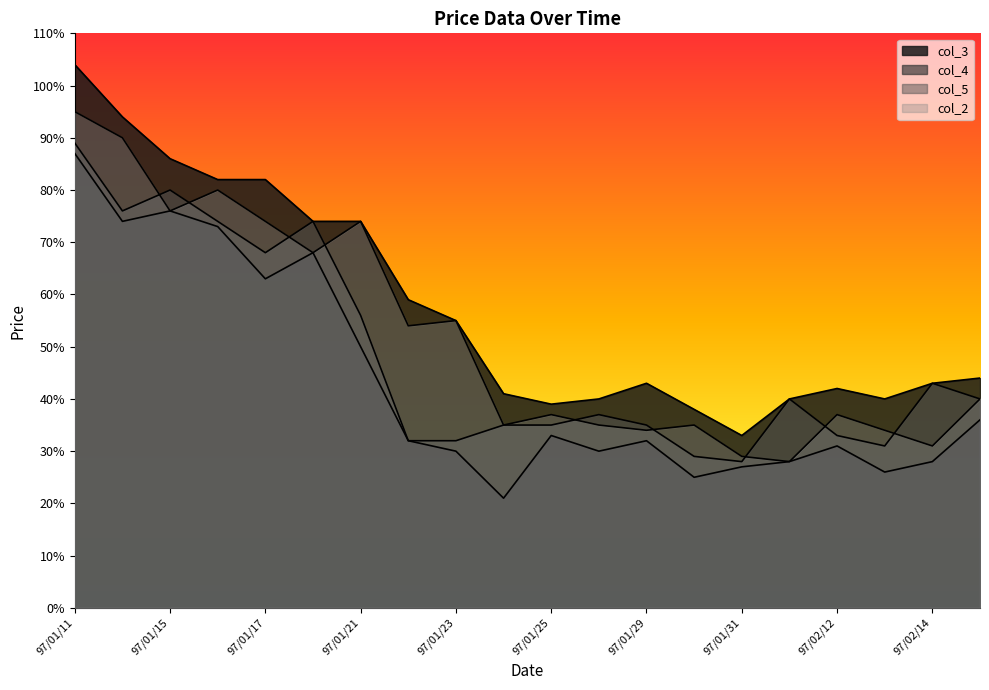

Rank the series by their average value, from lowest to highest.

col_4, col_5, col_2, col_3